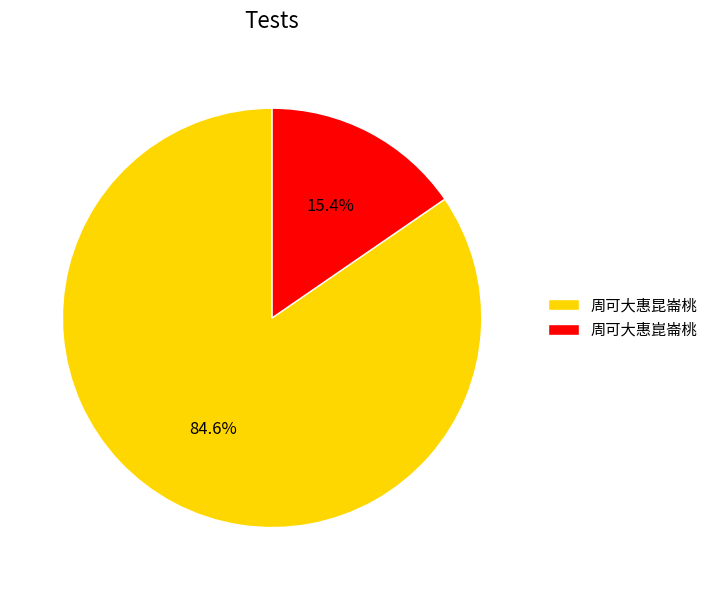

To the nearest percent, what percentage of the pie is 周可大惠崑崙桃?

15%